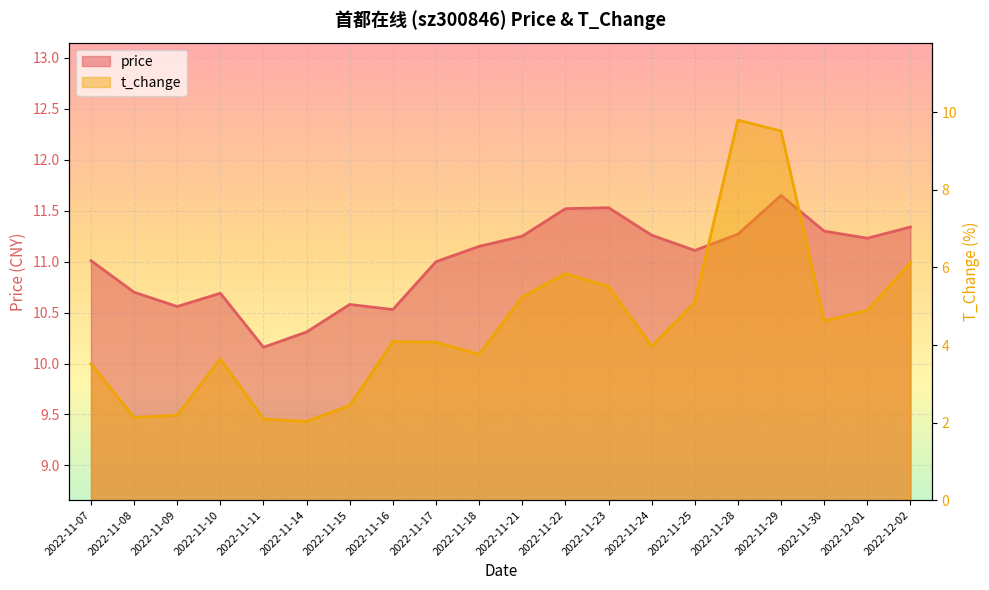

In t_change, how many points are lower than both neighbors (excluding endpoints)?

5